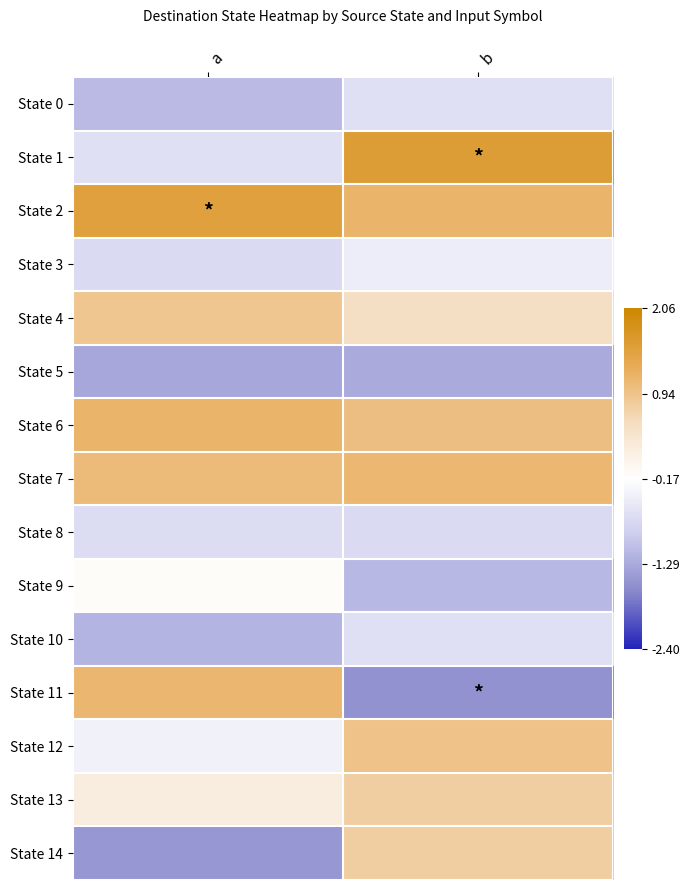

Which series changed the most between a and b?

State 11